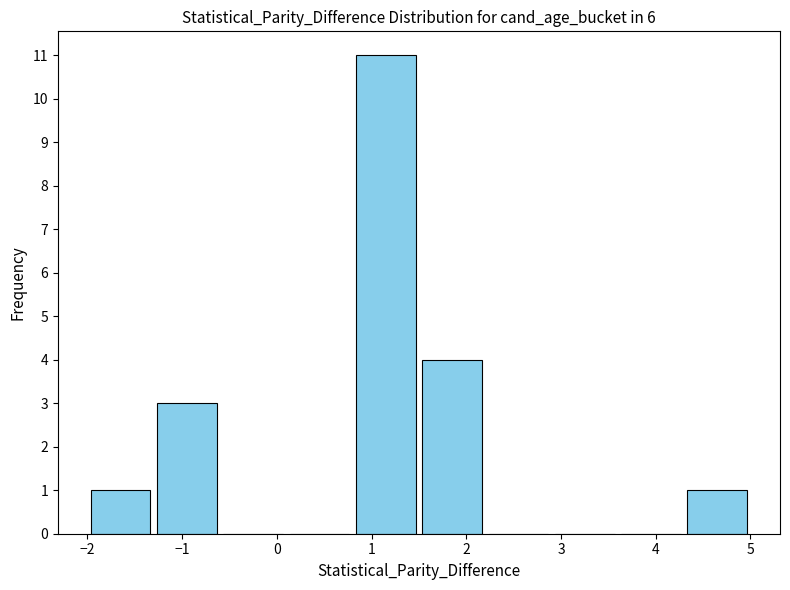

Reading left to right, transcribe this chart: for each bar, give the range it covers on the x-axis and its height. The values are not printed on the chart, so give them approximately, as read against the axis.

-2.0 to -1.3: 1
-1.3 to -0.6: 3
-0.6 to 0.1: 0
0.1 to 0.8: 0
0.8 to 1.5: 11
1.5 to 2.2: 4
2.2 to 2.9: 0
2.9 to 3.6: 0
3.6 to 4.3: 0
4.3 to 5.0: 1